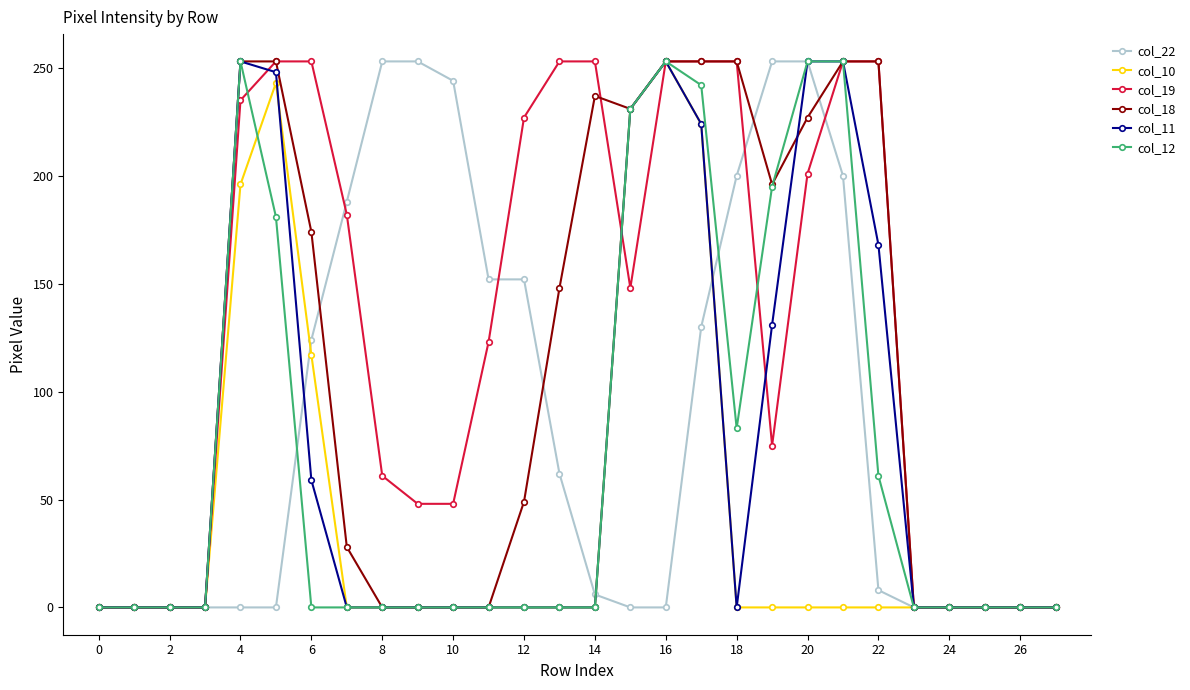

Which series has the largest total across all categories?

col_19